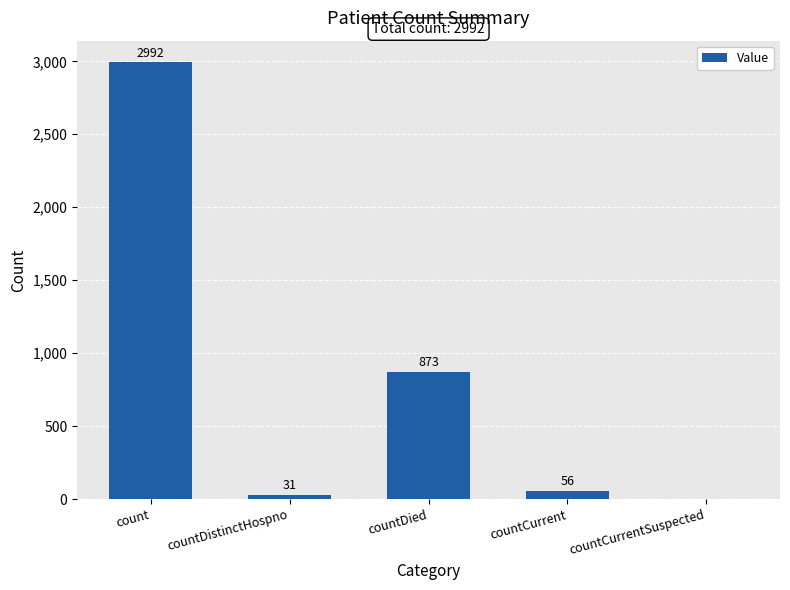

What is the greatest value displayed?

2992